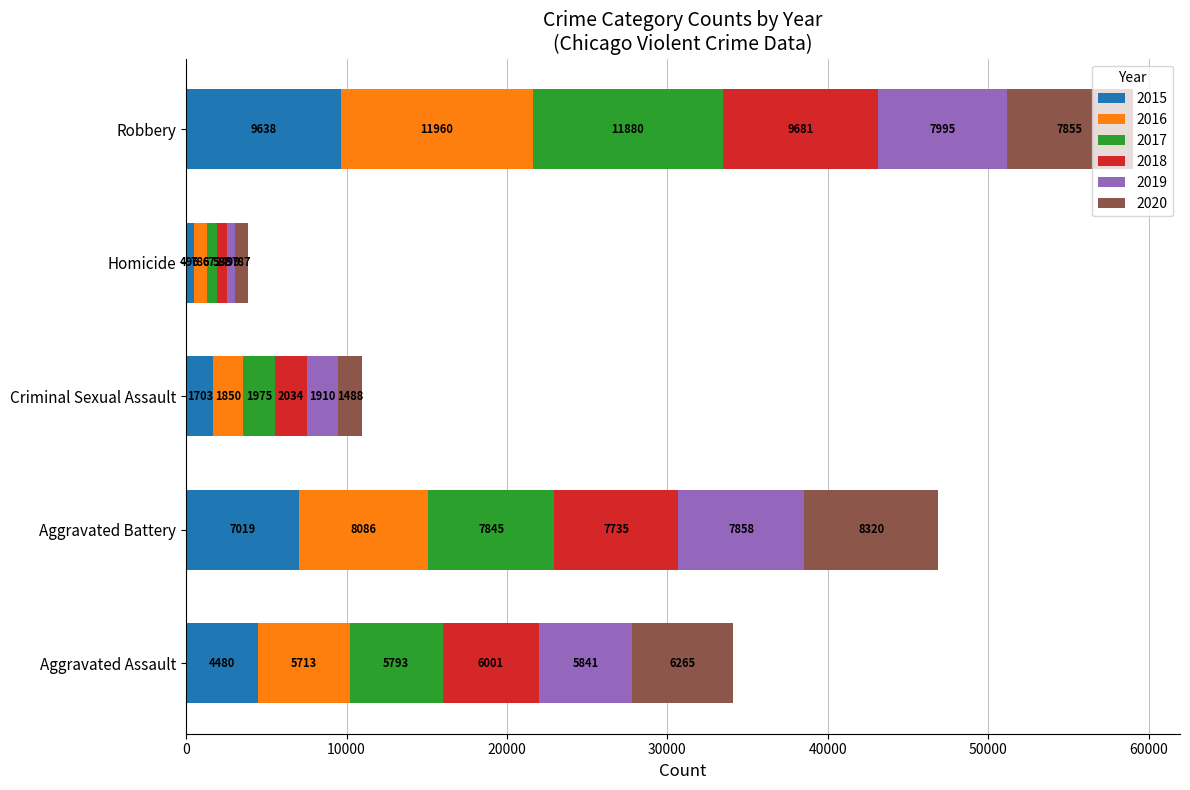

How many data points does each series have?

5